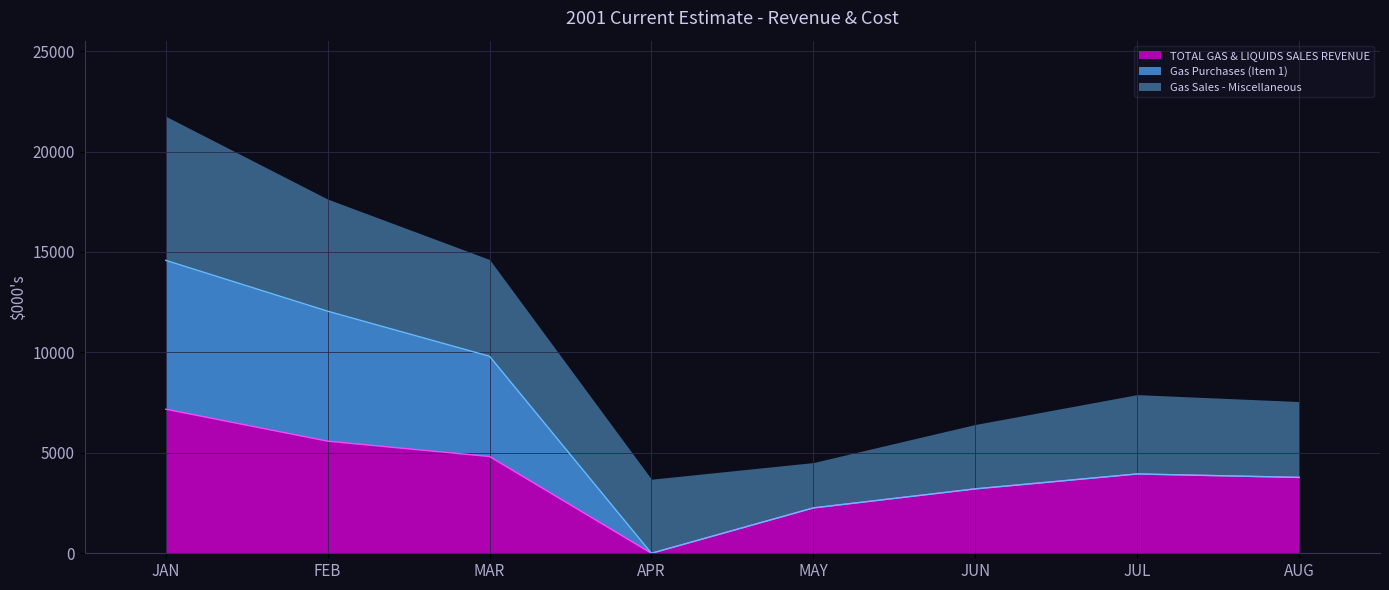

Is it true that TOTAL GAS & LIQUIDS SALES REVENUE equals 3206 at JUN?

True